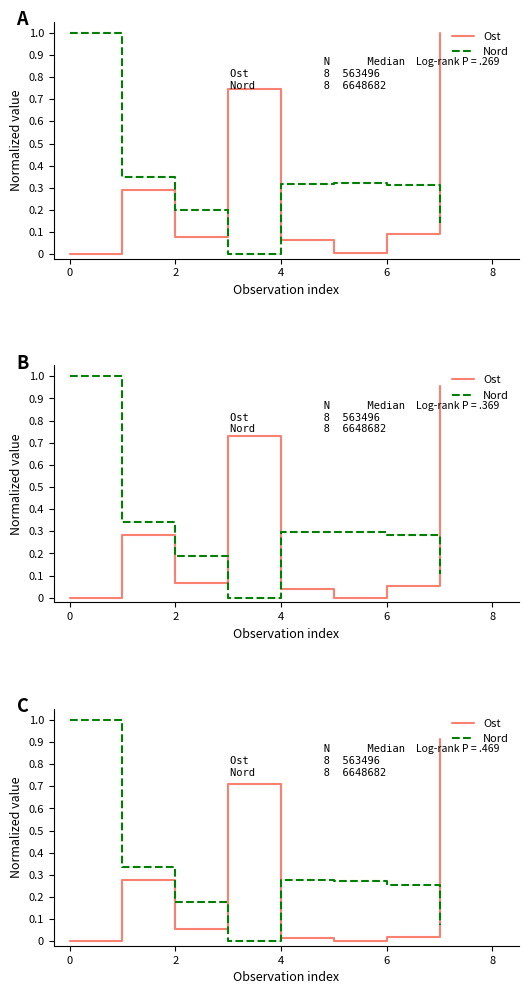

The Nord series shows 0.1 at 8. True or false?

False